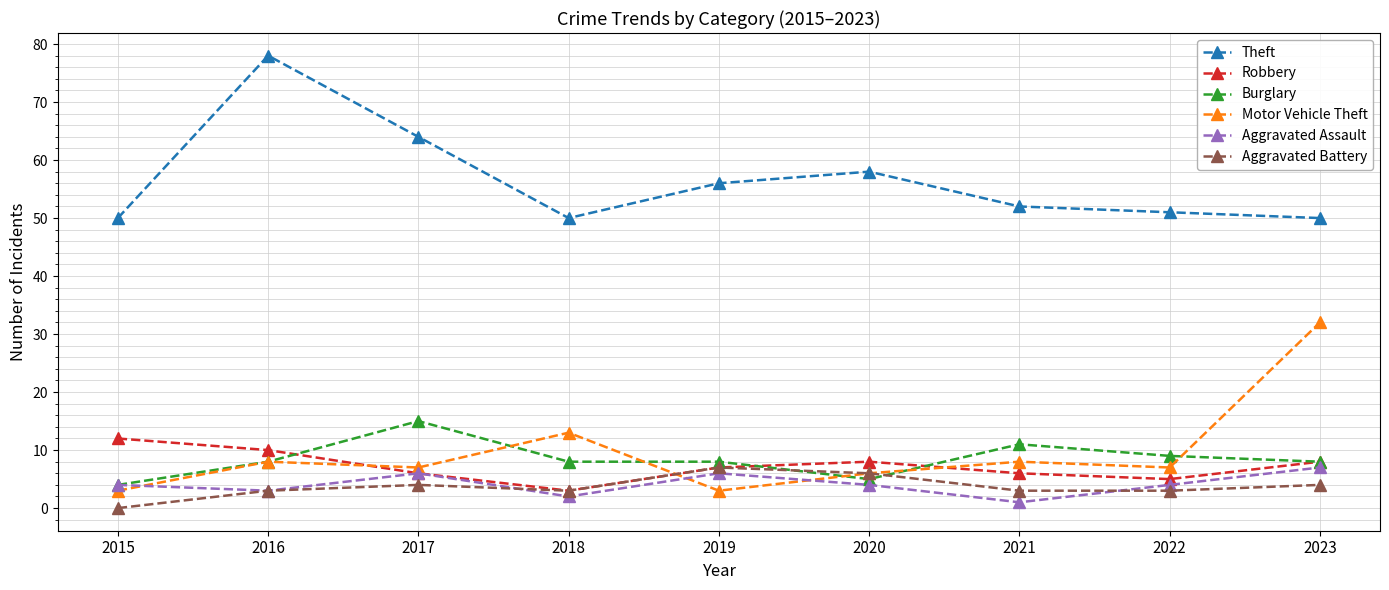

How many interior local valleys does the Theft series have?

1